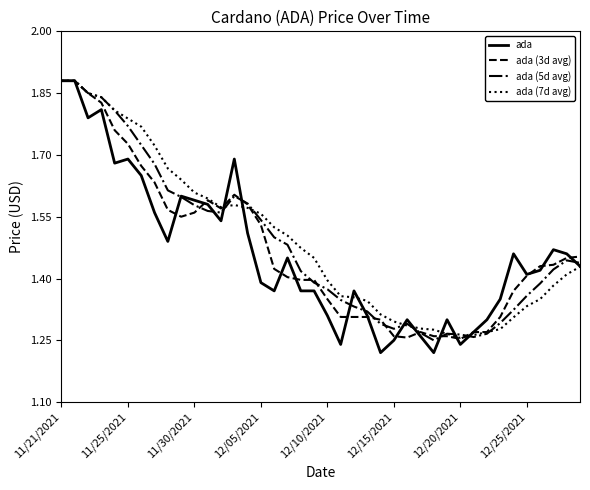

Which series has the largest range (max minus min)?

ada